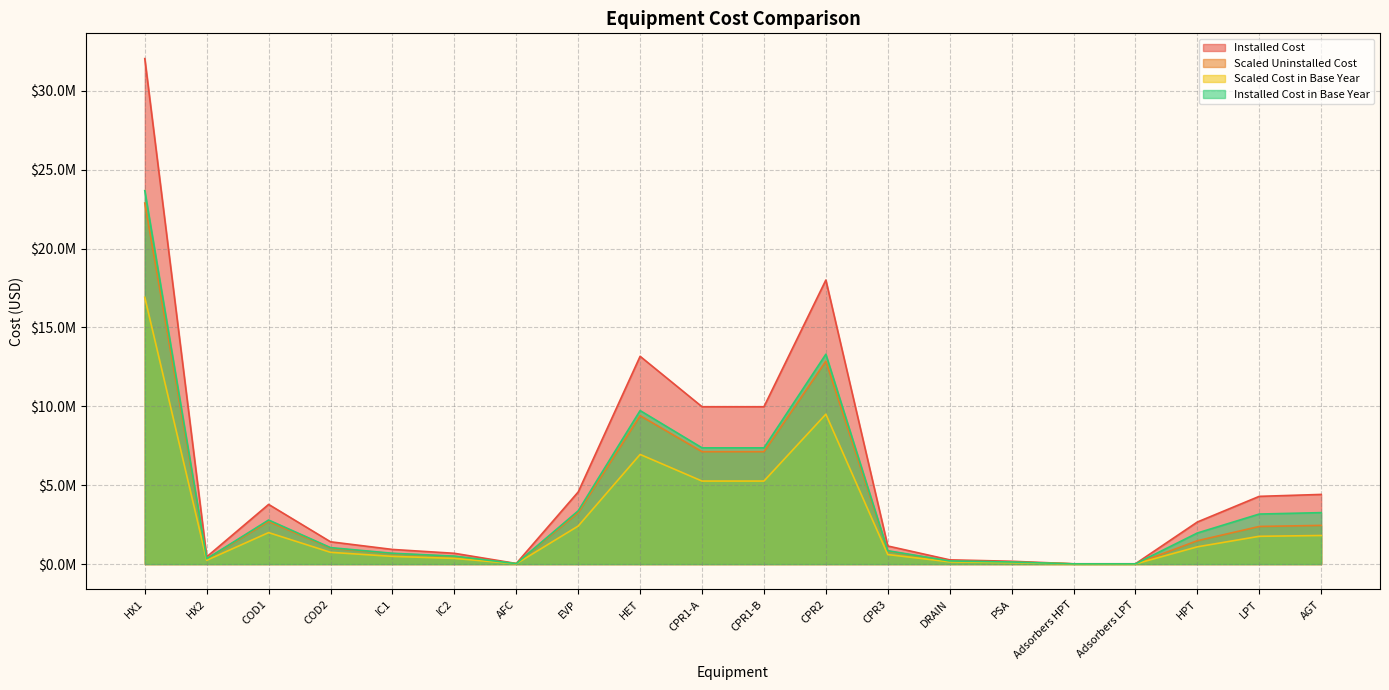

True or false: Scaled Uninstalled Cost and Installed Cost intersect in this chart.

False